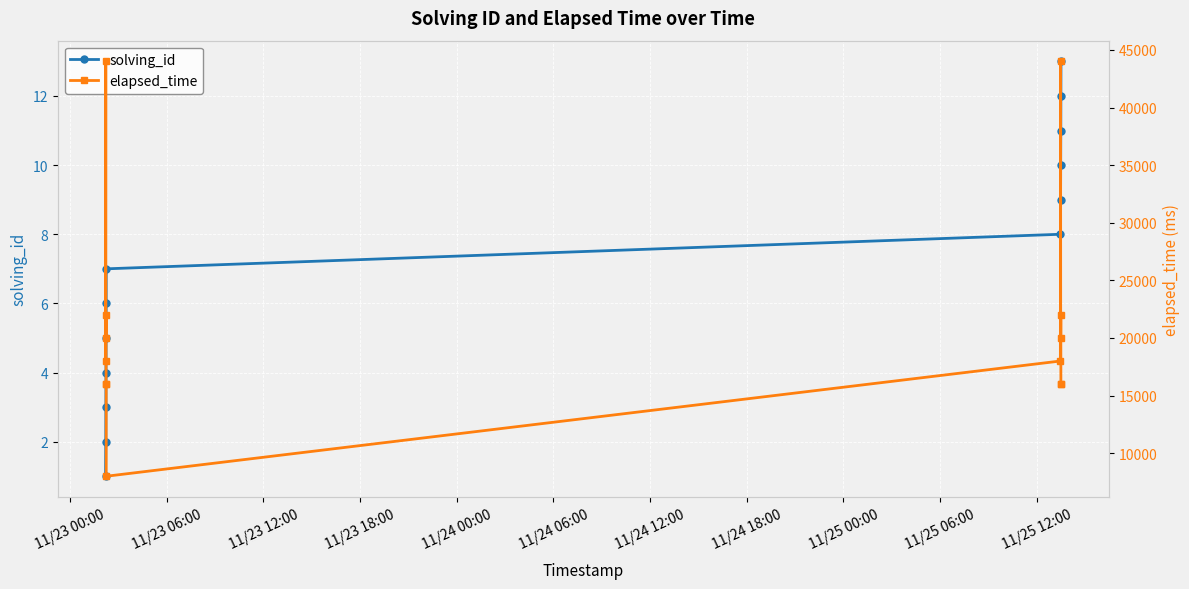

What is the sum of all elapsed_time values?

280000